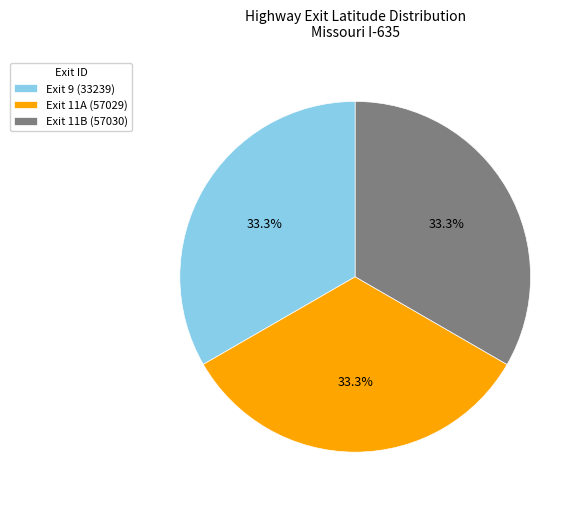

Is the sum of Exit 11B (57030) and Exit 9 (33239) greater than half?

Yes